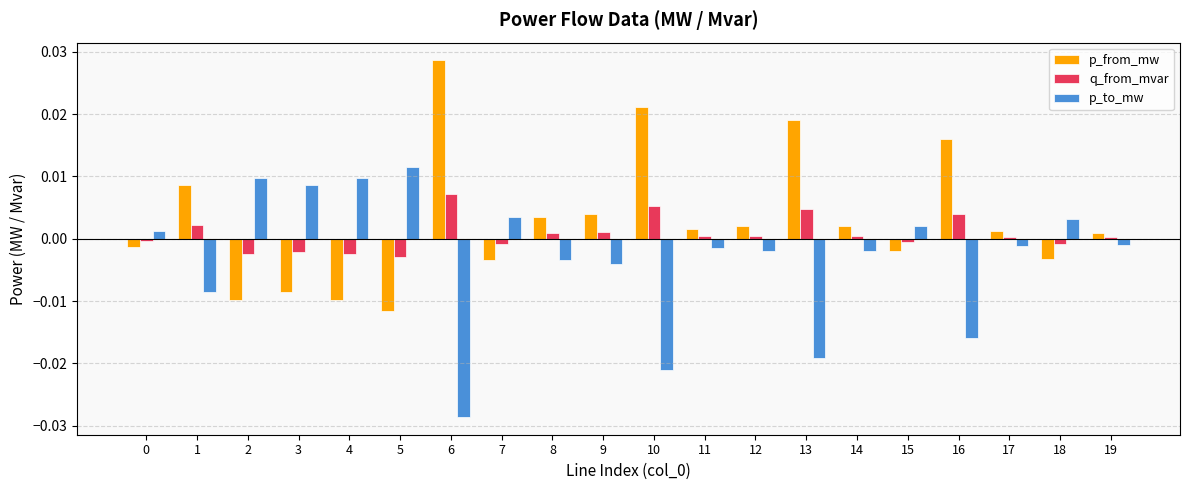

List the series in order of their overall mean, lowest first.

p_to_mw, q_from_mvar, p_from_mw